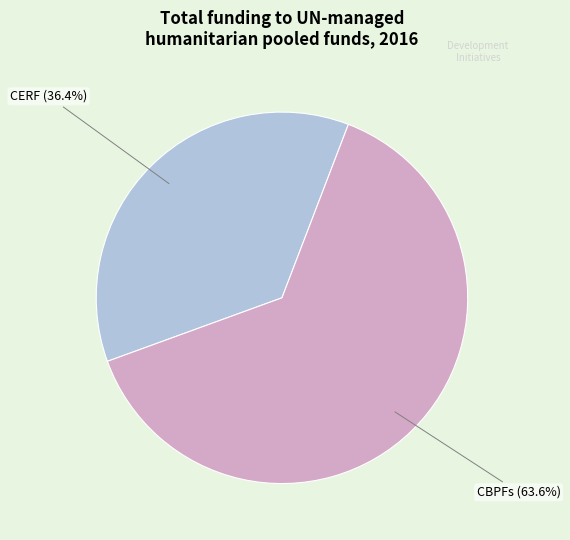

What percentage is NOT represented by CERF?

63.6%